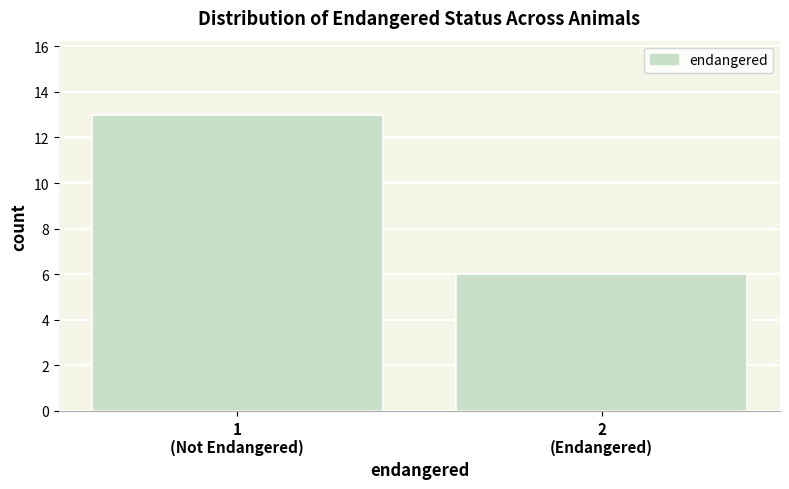

Reading left to right, extract all data points from this chart.

13	6